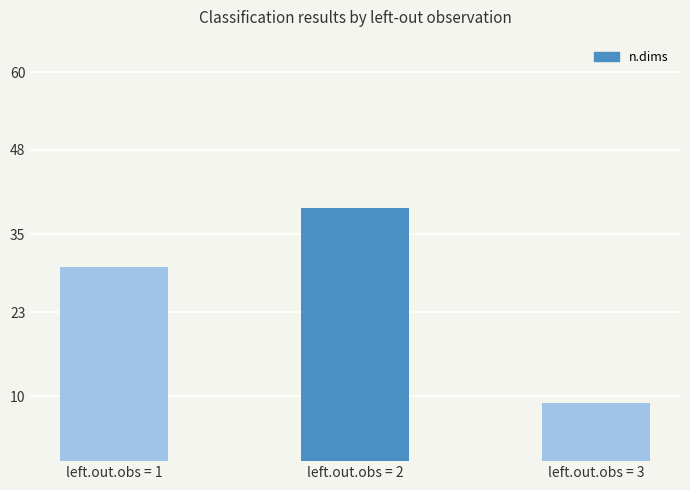

What is the value of the 3rd bar from the left?

9